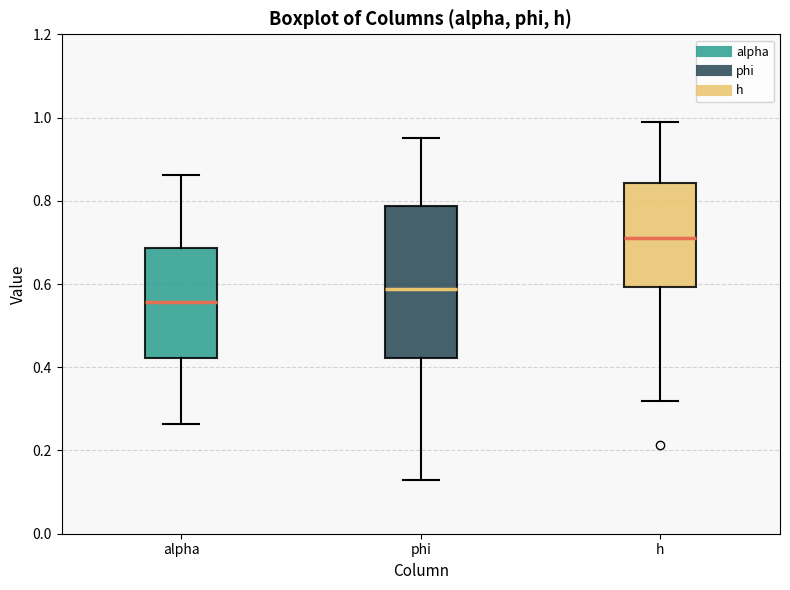

Where does the lower whisker of the box for alpha end on the y-axis? The values are not printed on the chart, so give them approximately, as read against the axis.

0.26